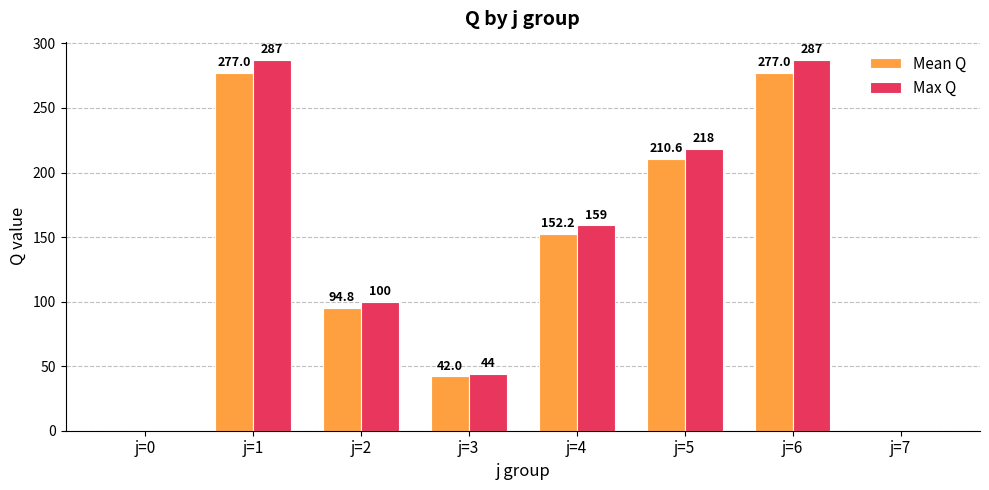

What is the spread (max minus min) of values at j=5?

7.4